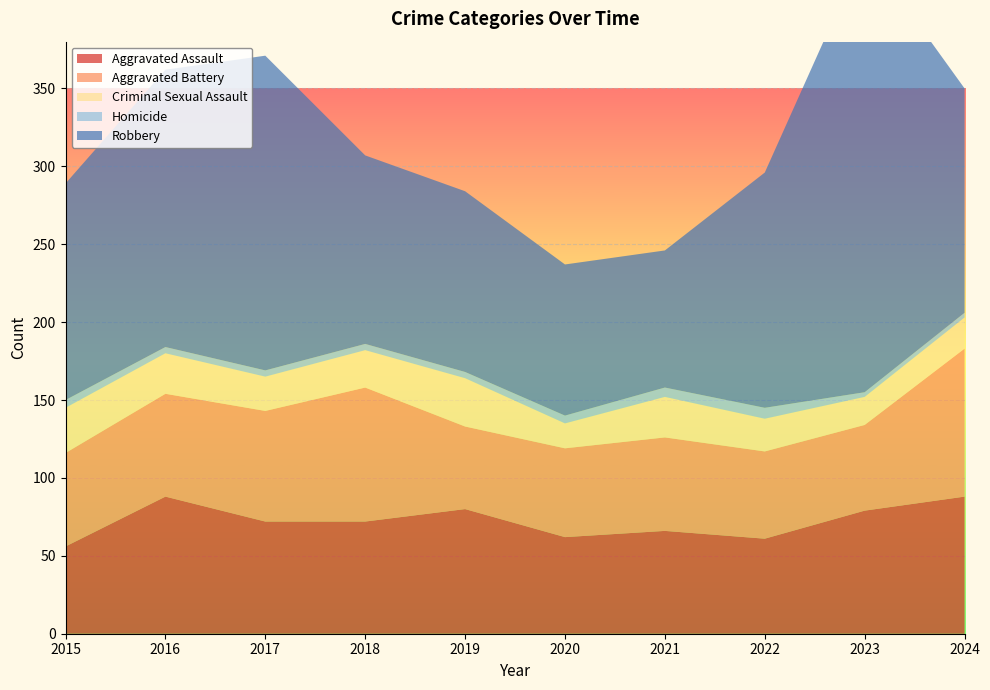

Reading left to right, transcribe all the data shown in this chart.

Aggravated Assault: 56	88	72	72	80	62	66	61	79	88
Aggravated Battery: 60	66	71	86	53	57	60	56	55	95
Criminal Sexual Assault: 29	26	22	24	31	16	26	21	18	20
Homicide: 5	4	4	4	4	5	6	7	3	3
Robbery: 139	178	202	121	116	97	88	151	284	144